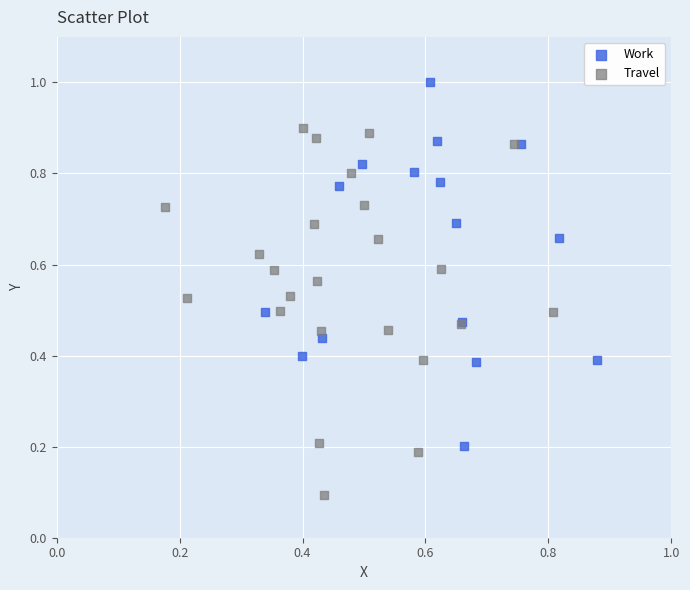

Which series contains the highest Y value?

Work